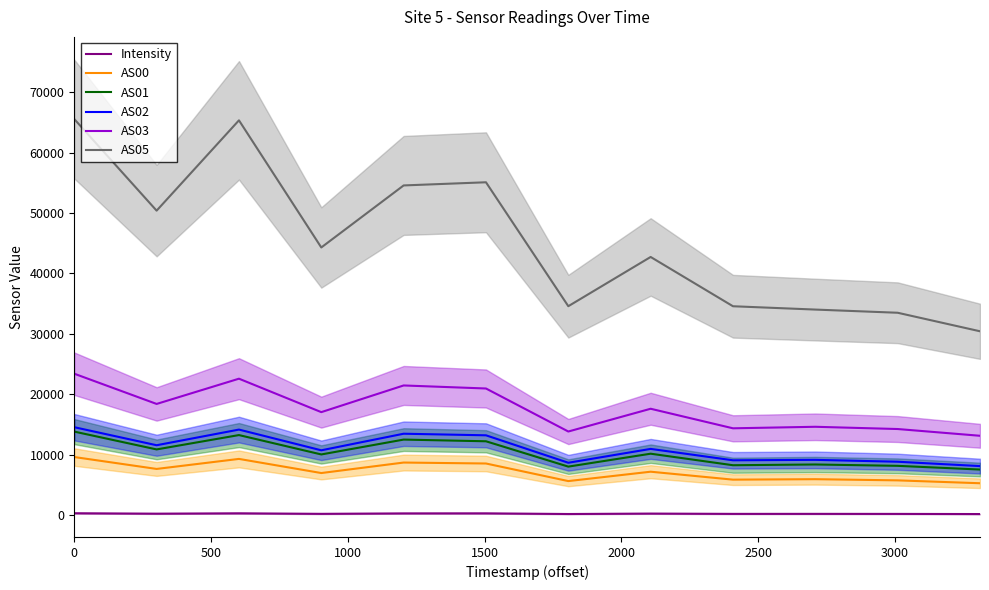

How many interior local valleys does the AS02 series have?

4